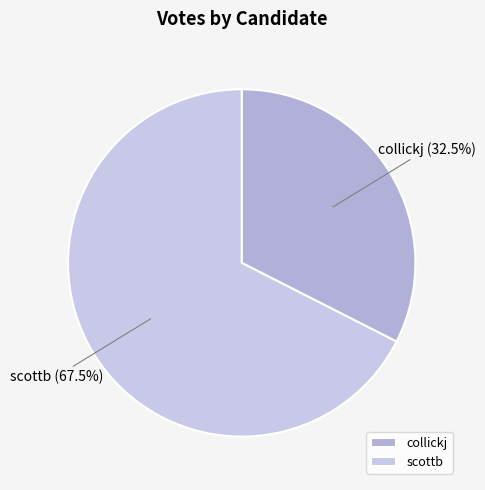

What is the ratio of the value at scottb to the value at collickj?

2.1